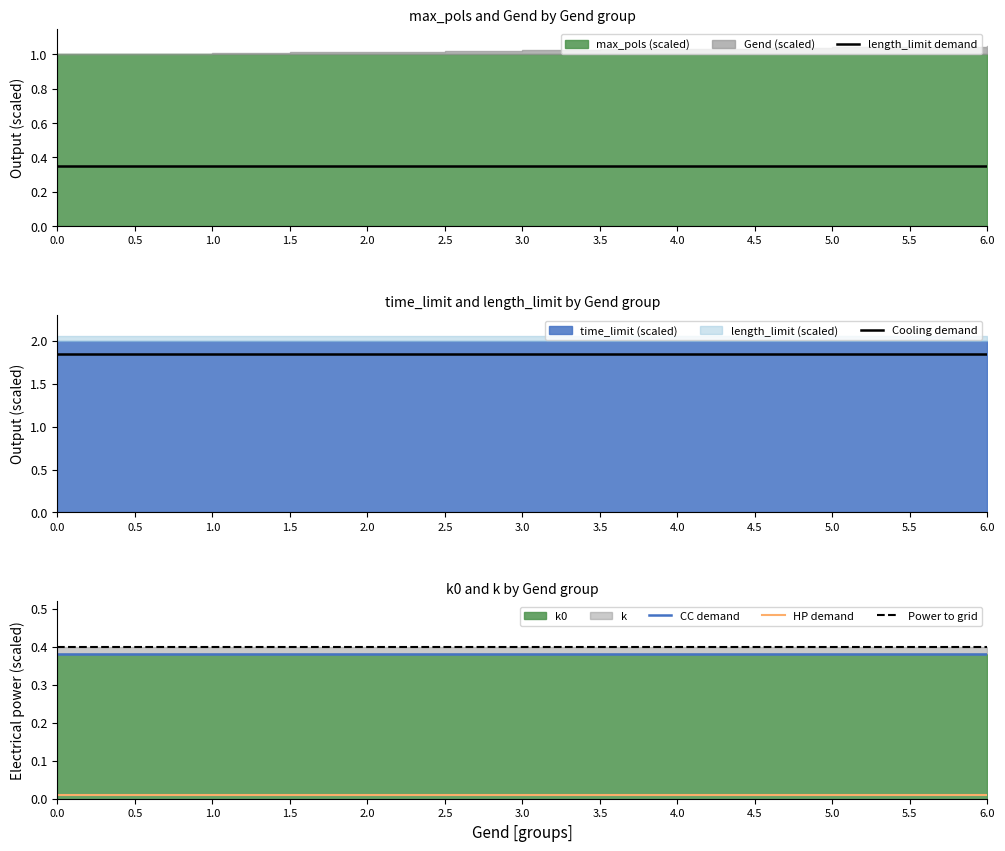

True or false: Cooling demand has a value of 0.5 at 2.0.

False